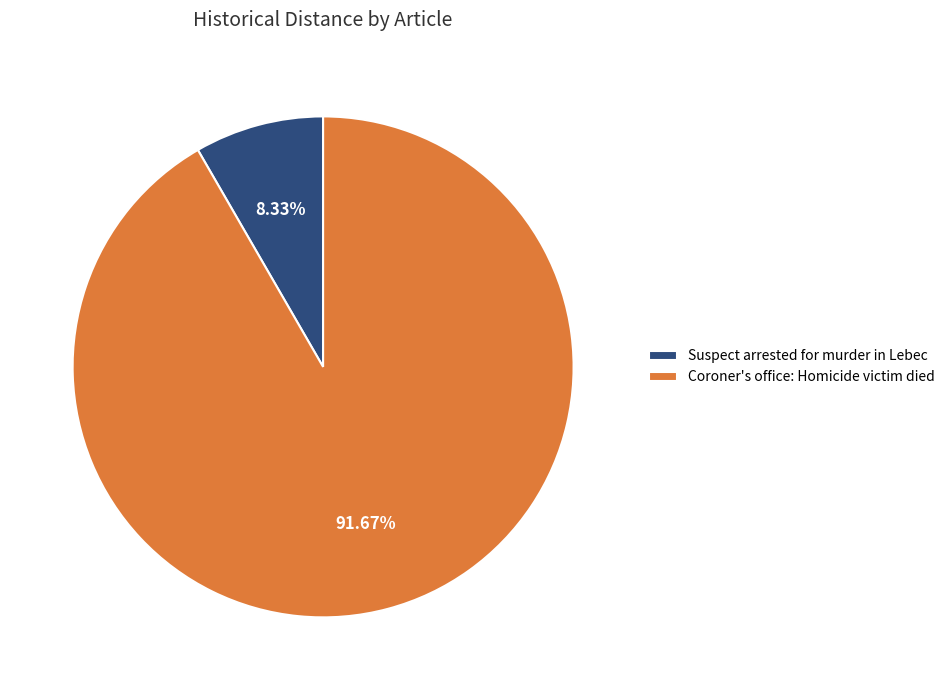

Does Suspect arrested for murder in Lebec account for over 50% of the chart?

No